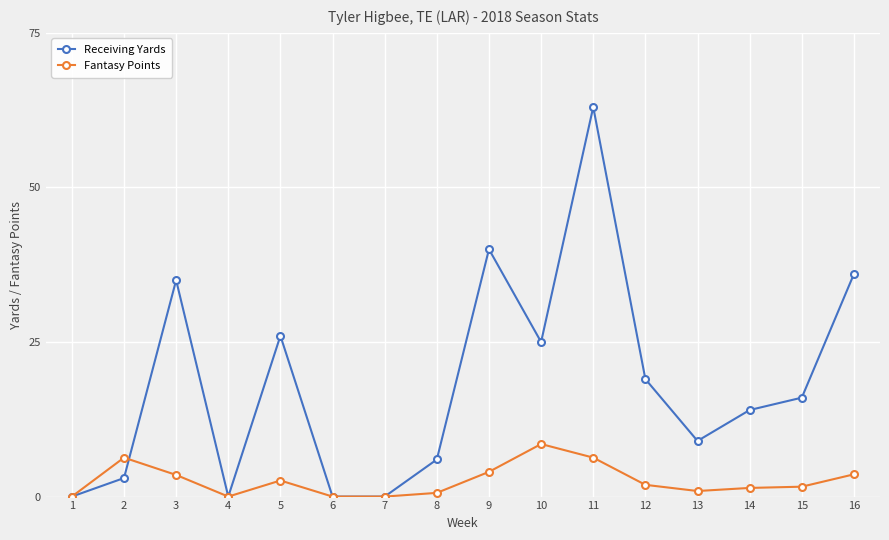

At which category is the sum across all series the highest?

11